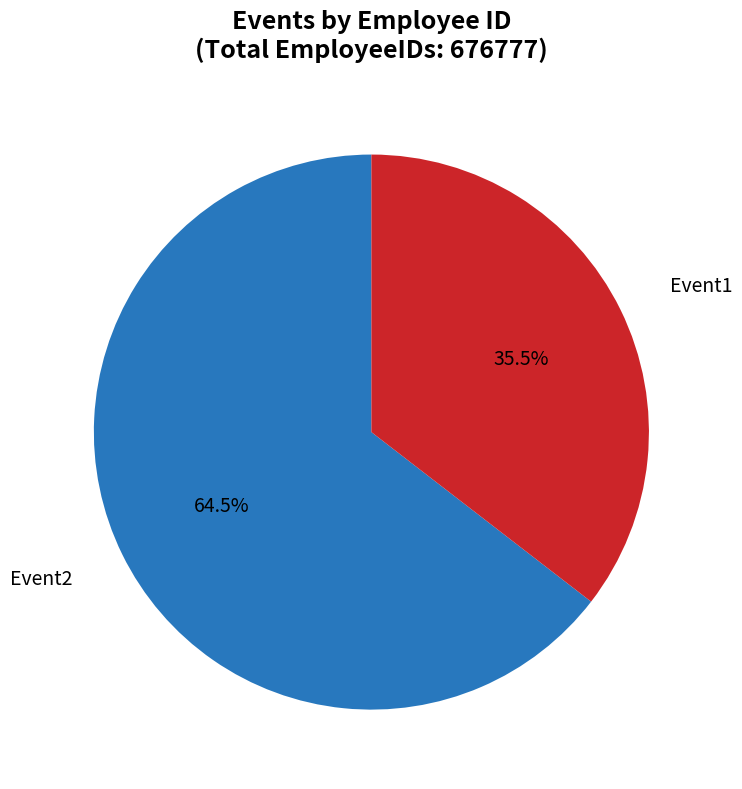

Does any single category account for the majority?

Yes